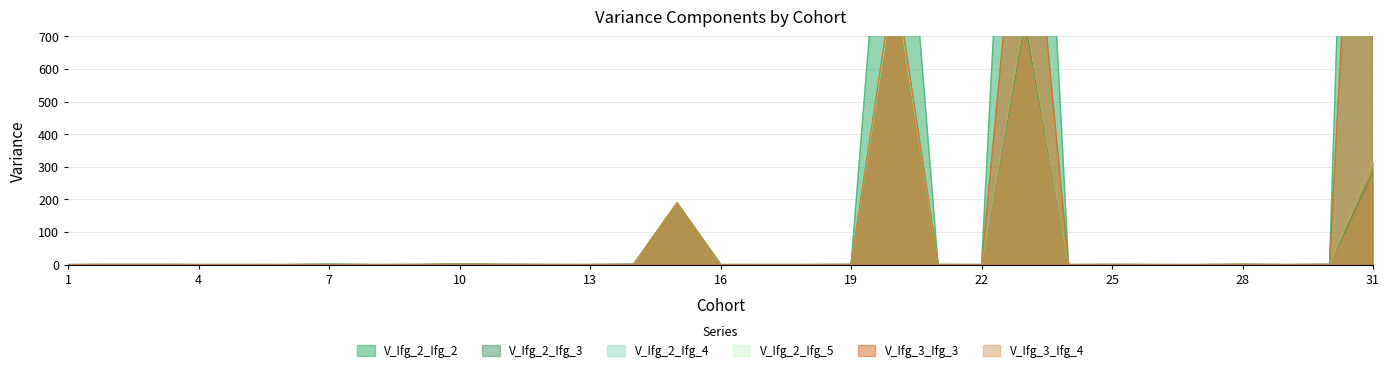

Is the value of V_Ifg_3_Ifg_4 at 21 greater than the value of V_Ifg_2_Ifg_4 at 18?

Yes